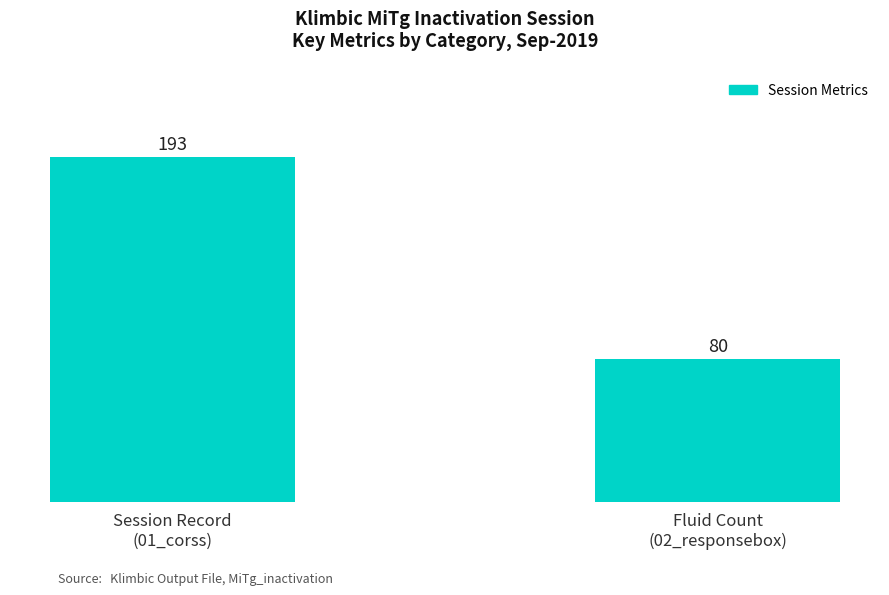

What is the maximum value shown in the chart?

193